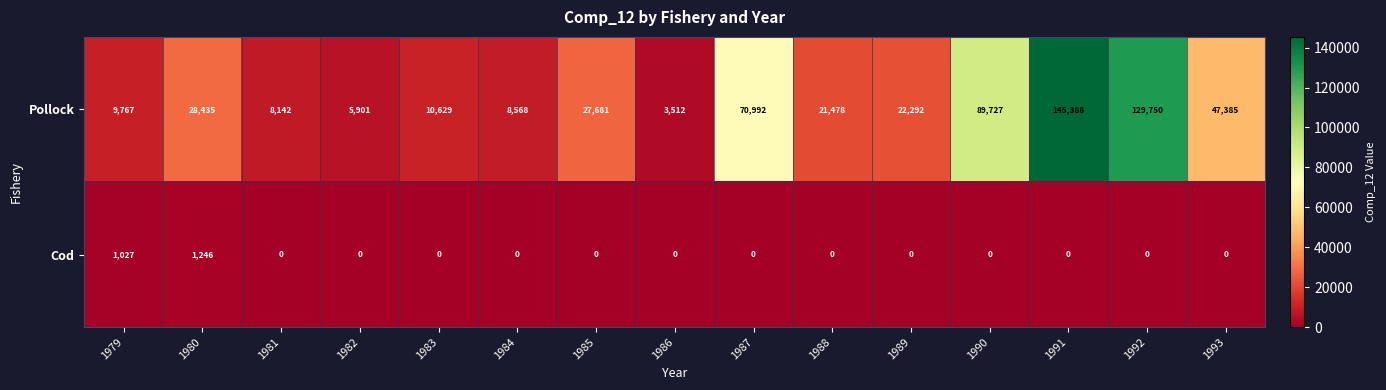

True or false: Cod has a value of 1977 at 1980.

False